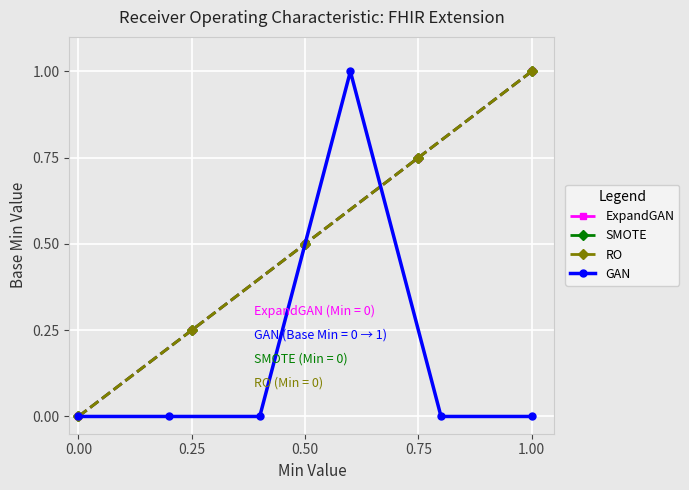

How many points are higher than both their immediate neighbors (excluding endpoints)?

1